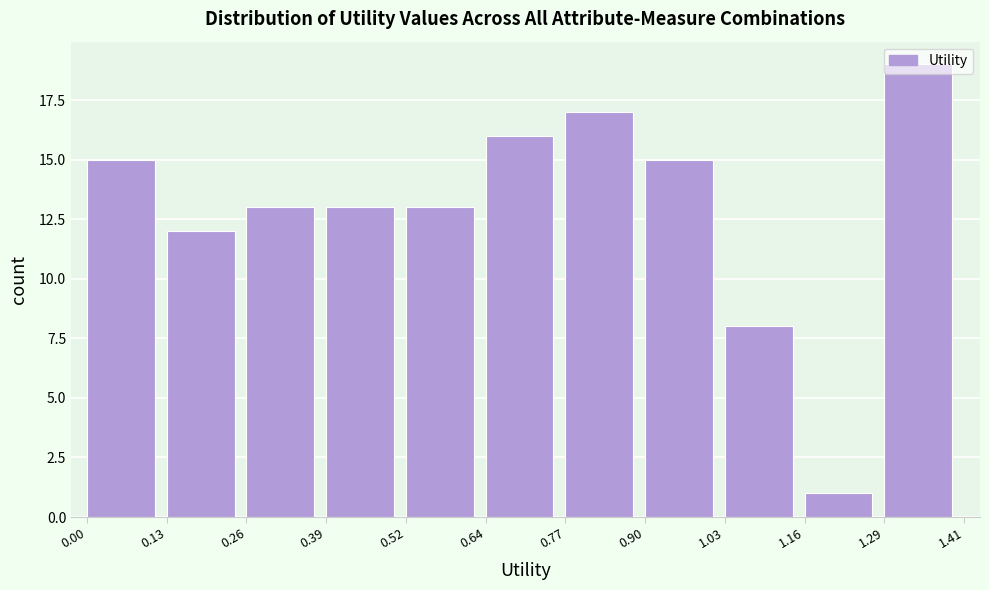

How tall is the bar that spans 0.26 to 0.39 on the x-axis? The values are not printed on the chart, so give them approximately, as read against the axis.

13